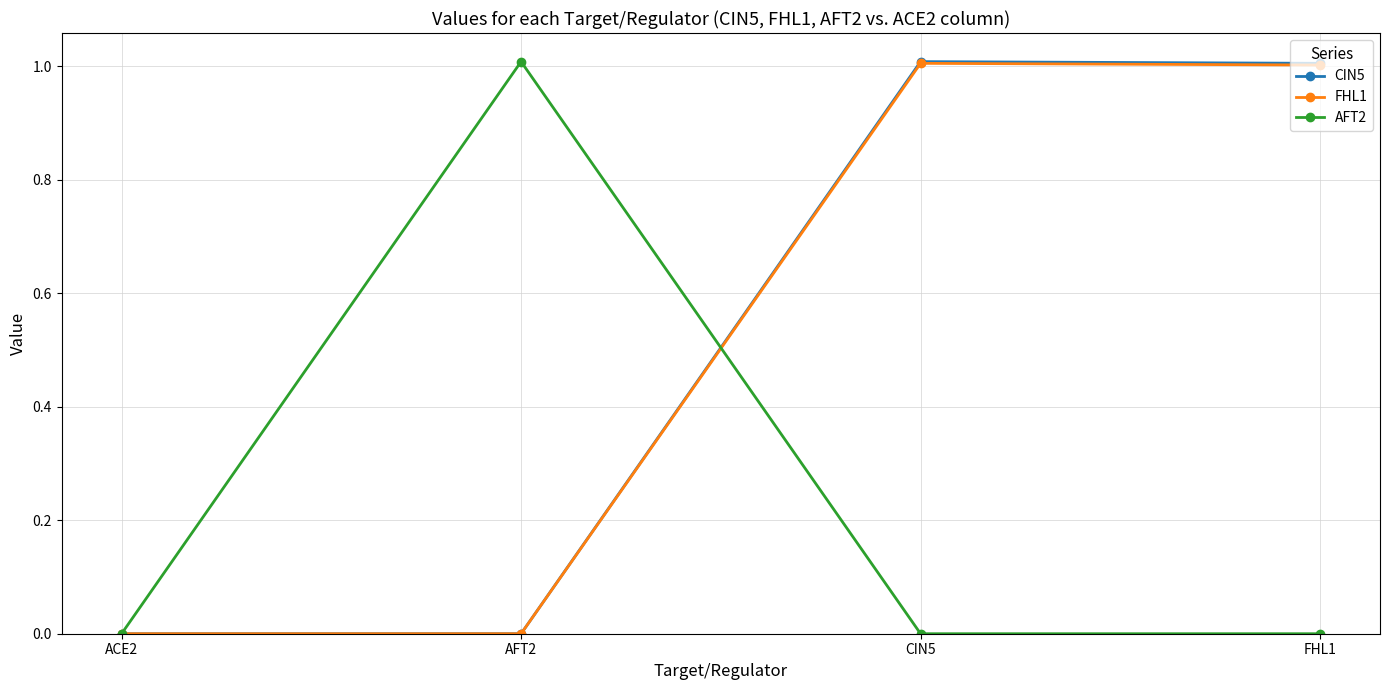

The value of FHL1 at AFT2 is -0.6. True or false?

False